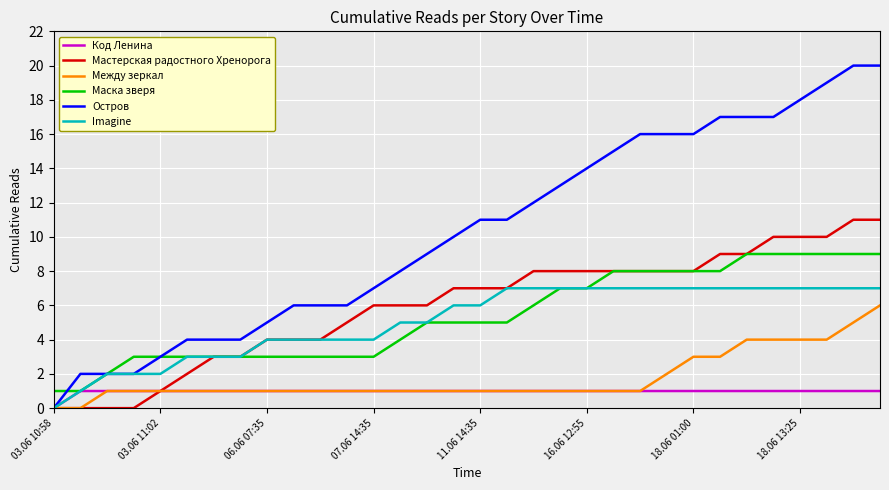

Reading left to right, extract all data points from this chart.

Код Ленина: 0	1	1	1	1	1	1	1	1	1	1	1	1	1	1	1	1	1	1	1	1	1	1	1	1	1	1	1	1	1	1	1
Мастерская радостного Хренорога: 0	0	0	0	1	2	3	3	4	4	4	5	6	6	6	7	7	7	8	8	8	8	8	8	8	9	9	10	10	10	11	11
Между зеркал: 0	0	1	1	1	1	1	1	1	1	1	1	1	1	1	1	1	1	1	1	1	1	1	2	3	3	4	4	4	4	5	6
Маска зверя: 1	1	2	3	3	3	3	3	3	3	3	3	3	4	5	5	5	5	6	7	7	8	8	8	8	8	9	9	9	9	9	9
Остров: 0	2	2	2	3	4	4	4	5	6	6	6	7	8	9	10	11	11	12	13	14	15	16	16	16	17	17	17	18	19	20	20
Imagine: 0	1	2	2	2	3	3	3	4	4	4	4	4	5	5	6	6	7	7	7	7	7	7	7	7	7	7	7	7	7	7	7